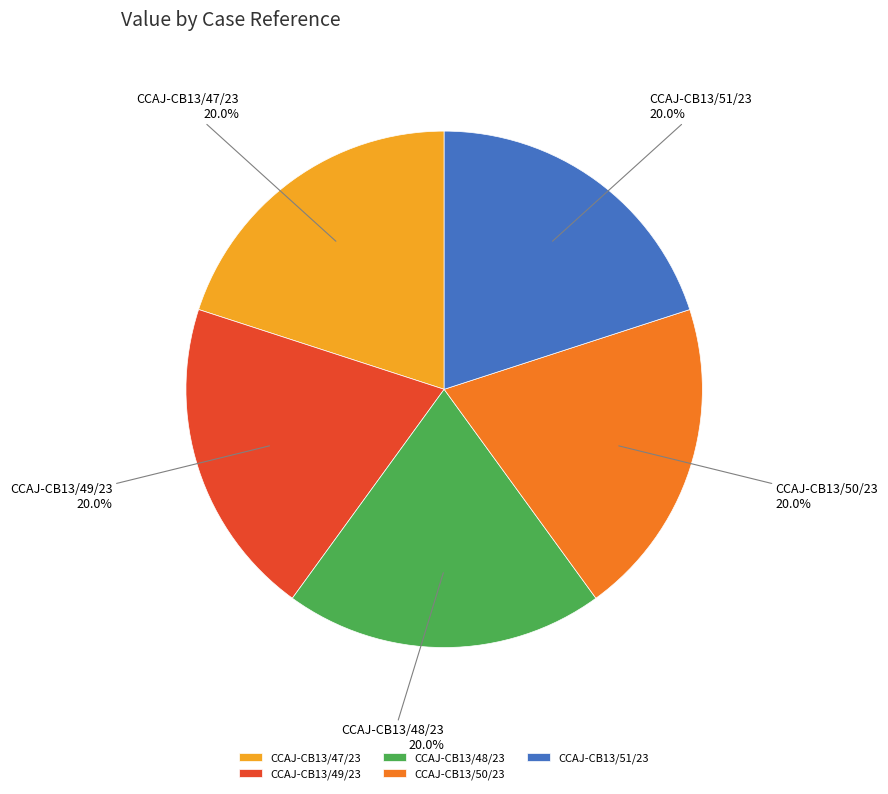

What percentage is the CCAJ-CB13/49/23 slice, to the nearest percent?

20%